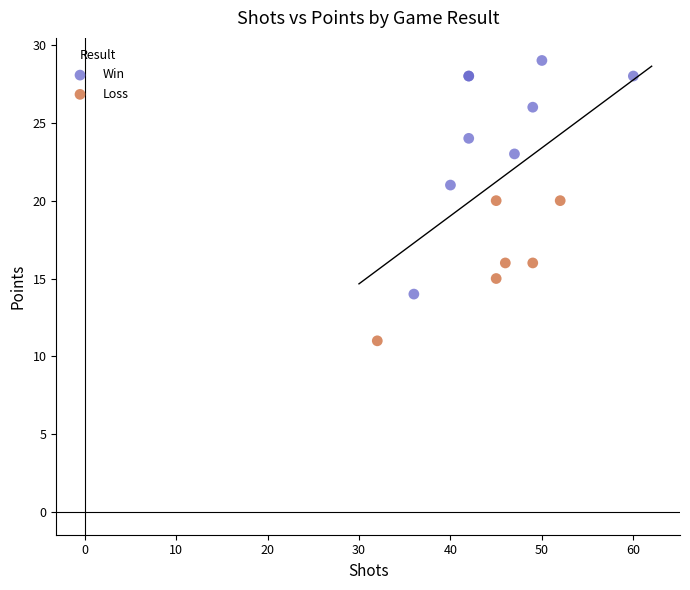

Which series reaches the maximum Y coordinate?

Win